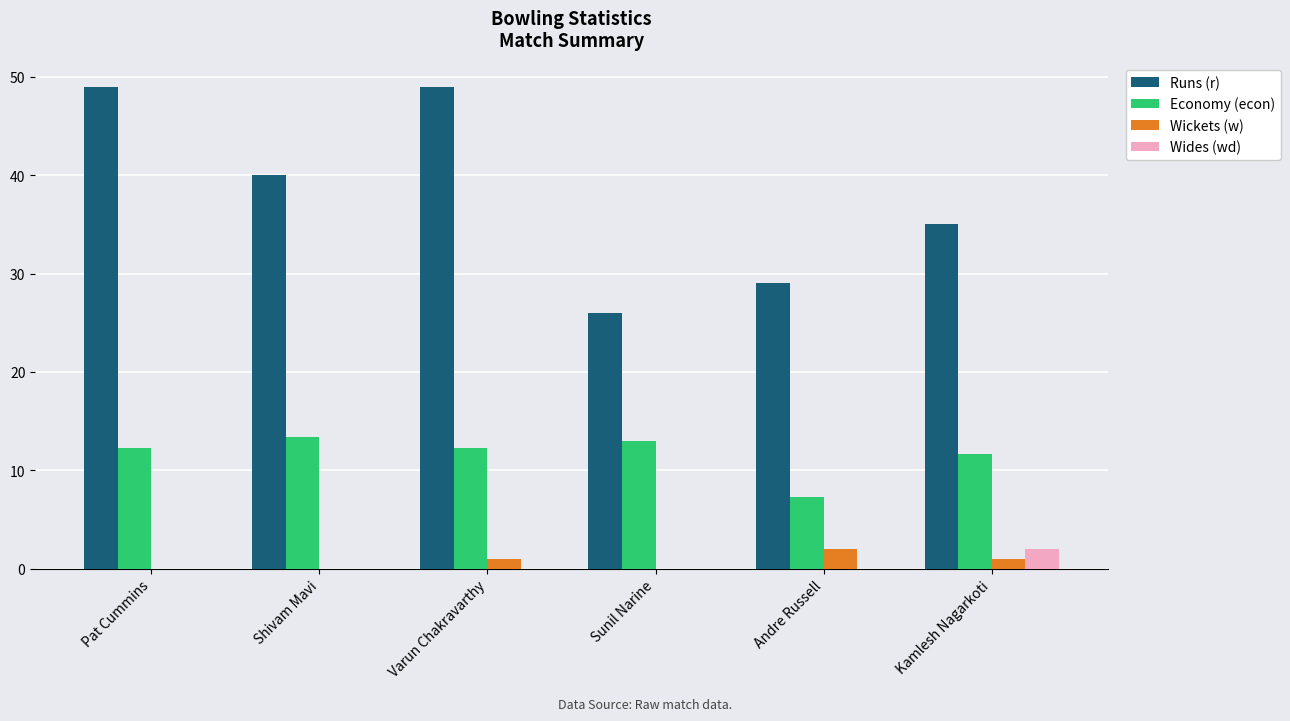

Is the value of Wides (wd) at Shivam Mavi greater than the value of Runs (r) at Varun Chakravarthy?

No